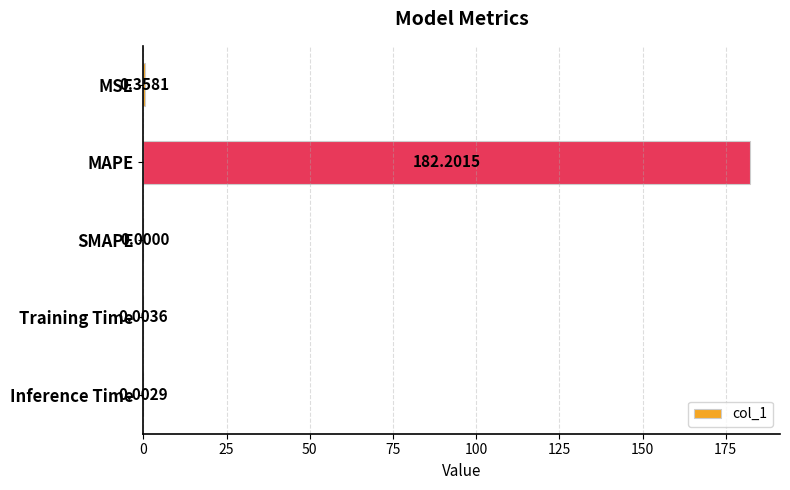

Which category has the highest value across all series?

MAPE